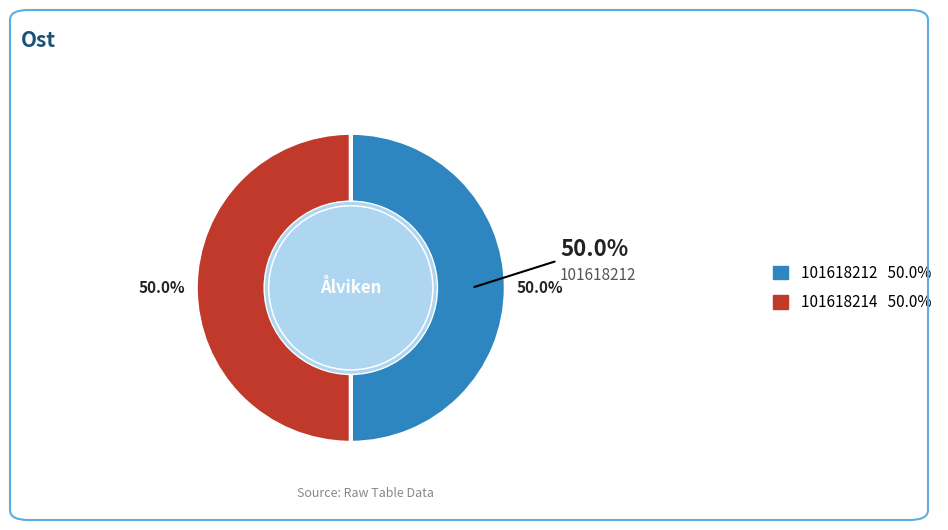

Rank the categories by value from highest to lowest.

101618212, 101618214